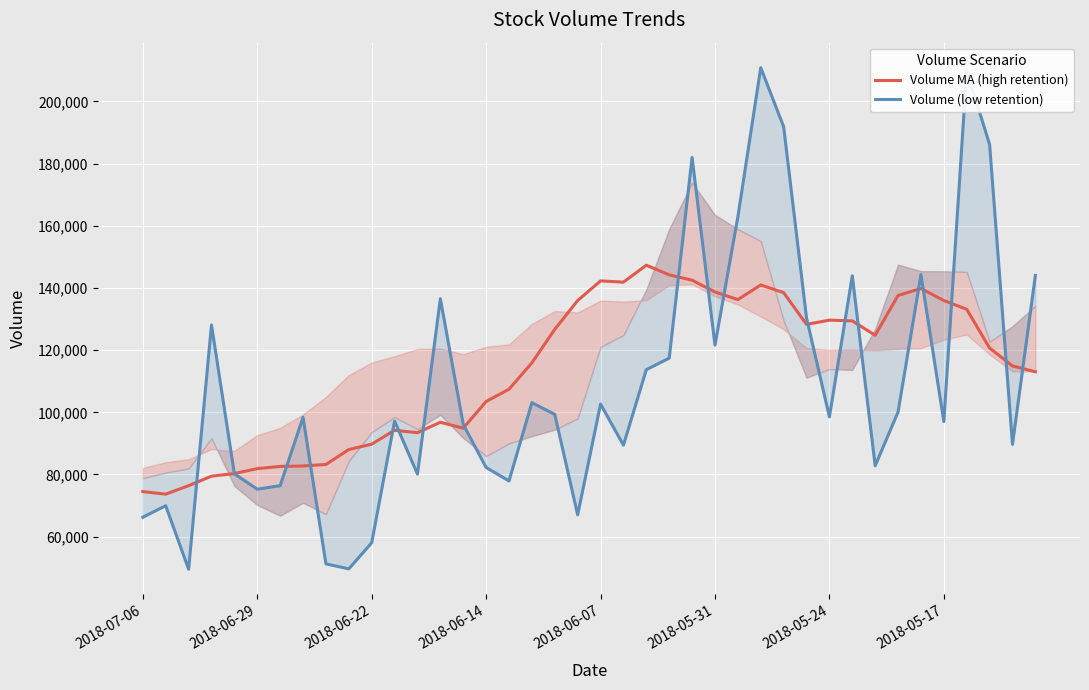

What is the highest value of the Volume MA (high retention) series?

147318.7